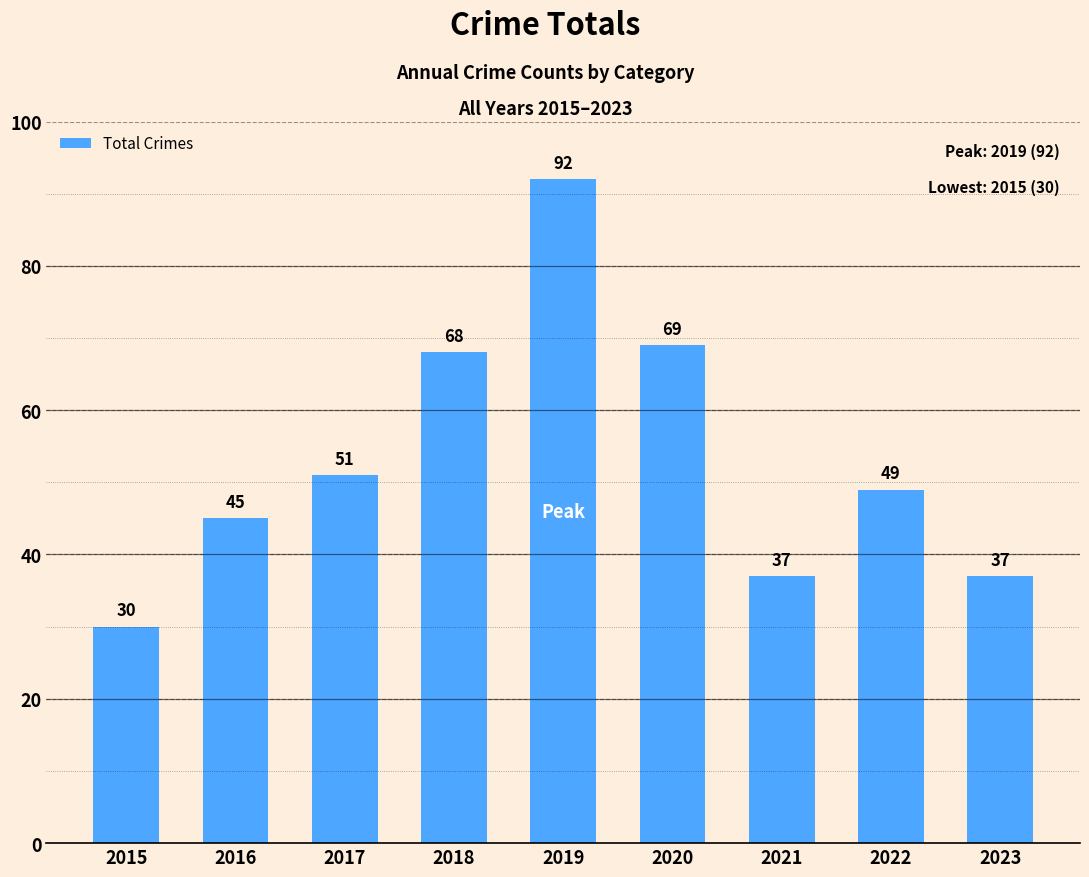

What is the value of the 7th bar from the left?

37